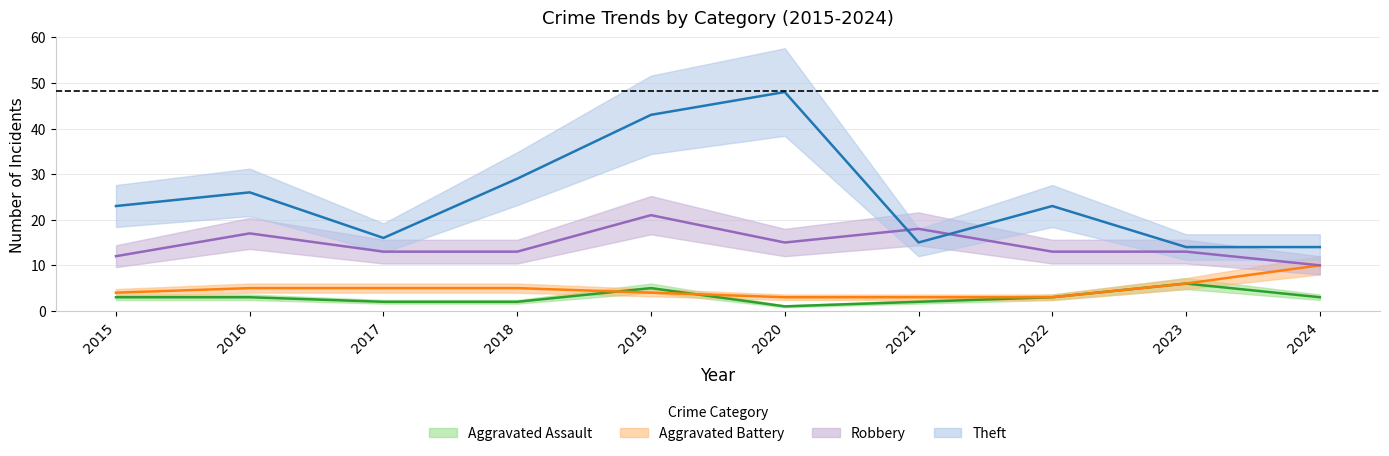

At which category does Aggravated Assault reach its first local peak?

2019